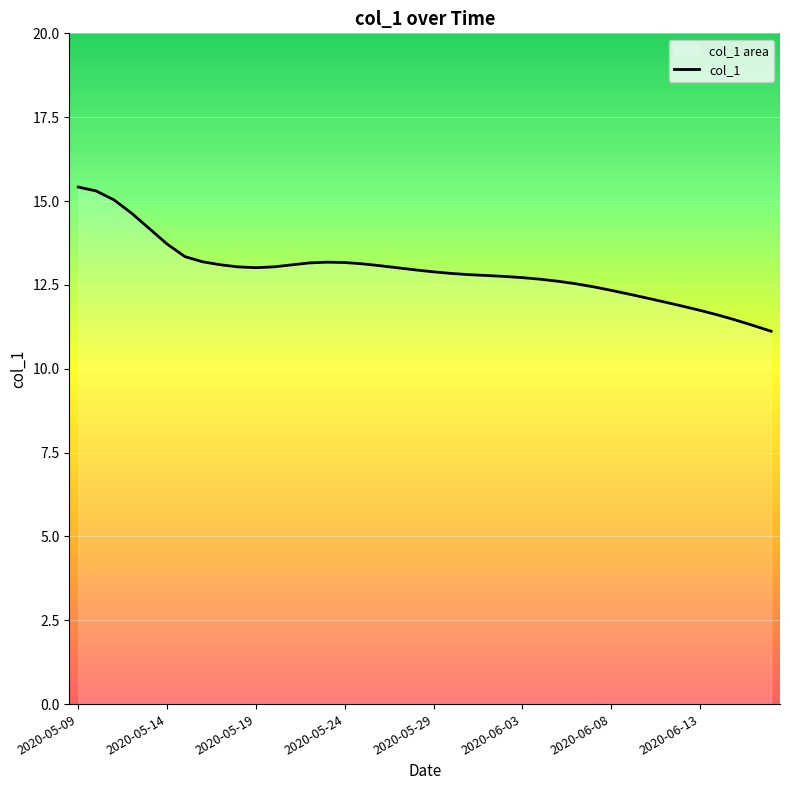

Is it true that the value at 22 is 12.8?

True